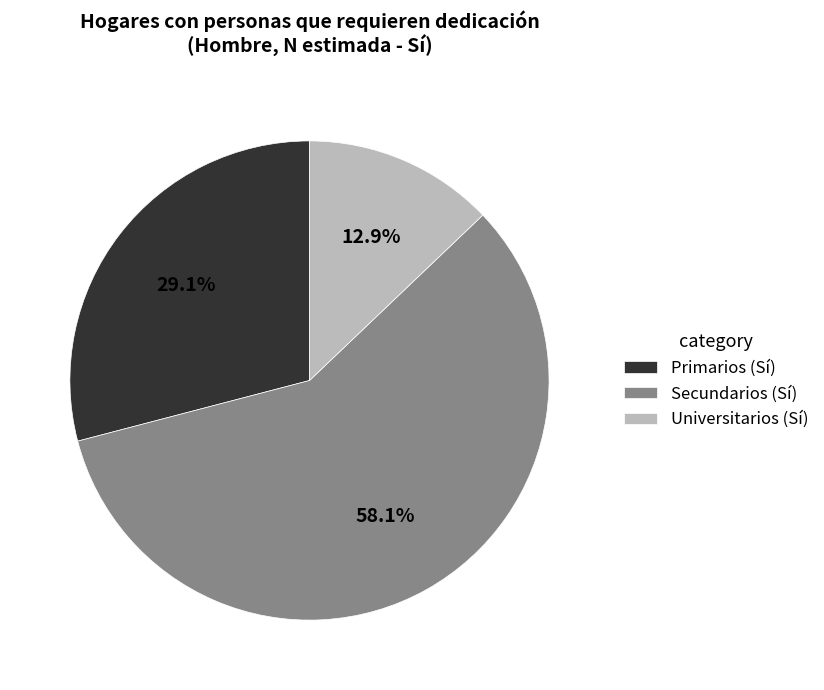

True or false: Secundarios (Sí) accounts for 44% of the total.

False